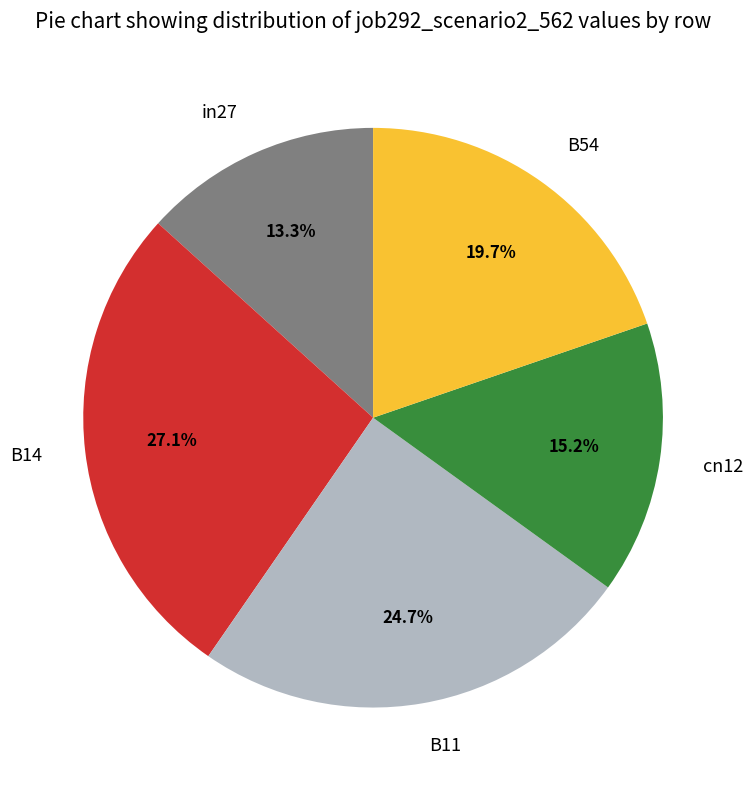

To the nearest percent, what portion does in27 represent?

13%